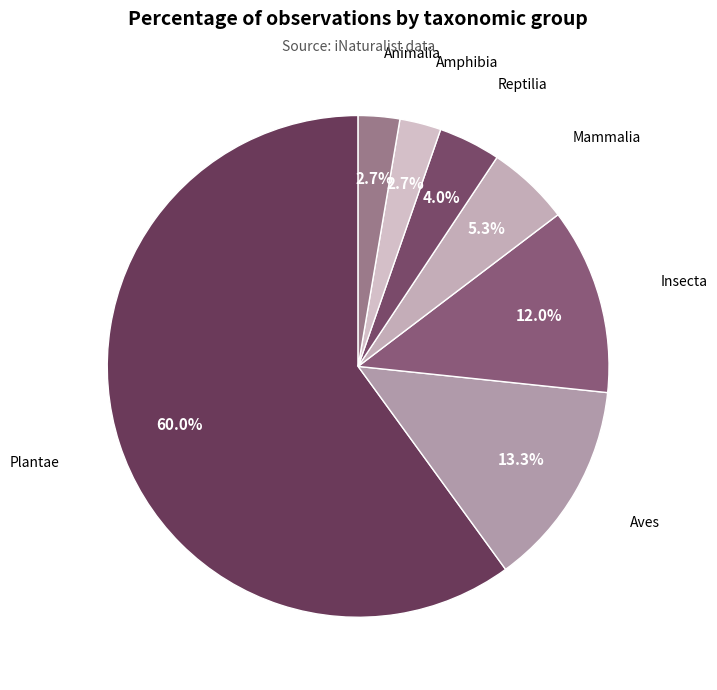

Between Insecta and Mammalia, which is larger?

Insecta